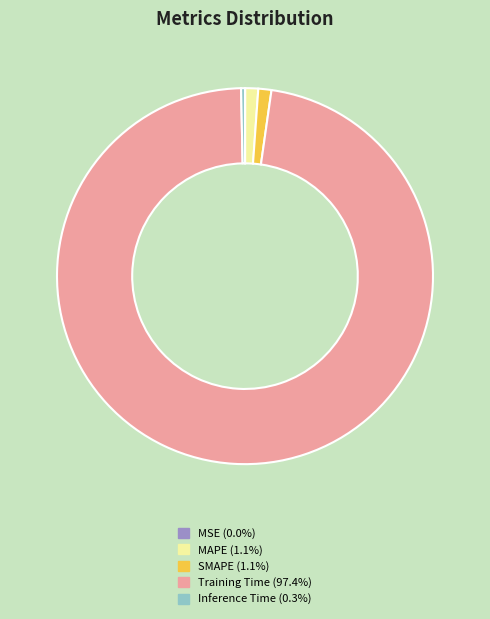

Which category has the biggest portion of the pie?

Training Time